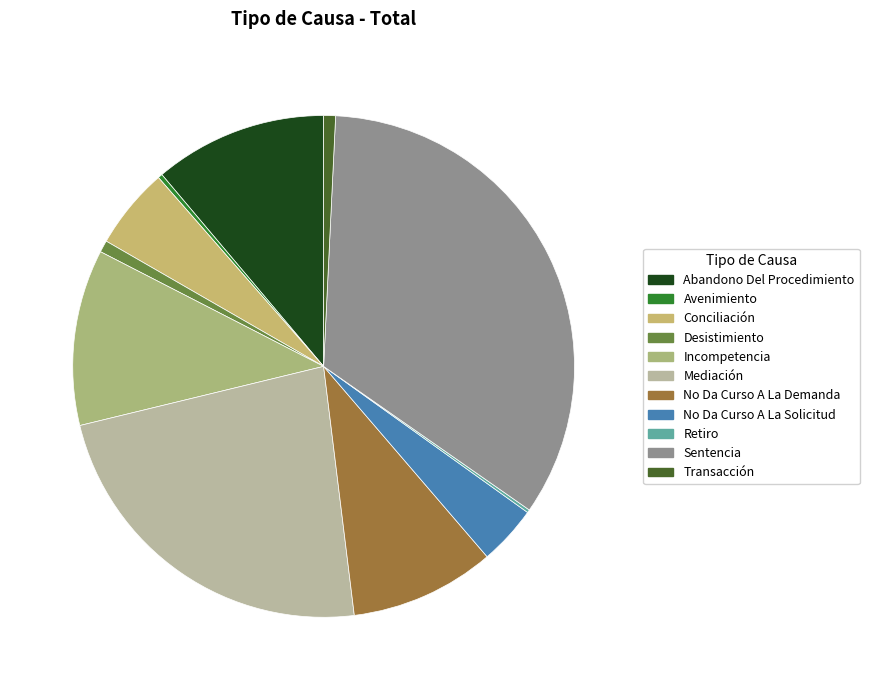

Does any single category account for the majority?

No